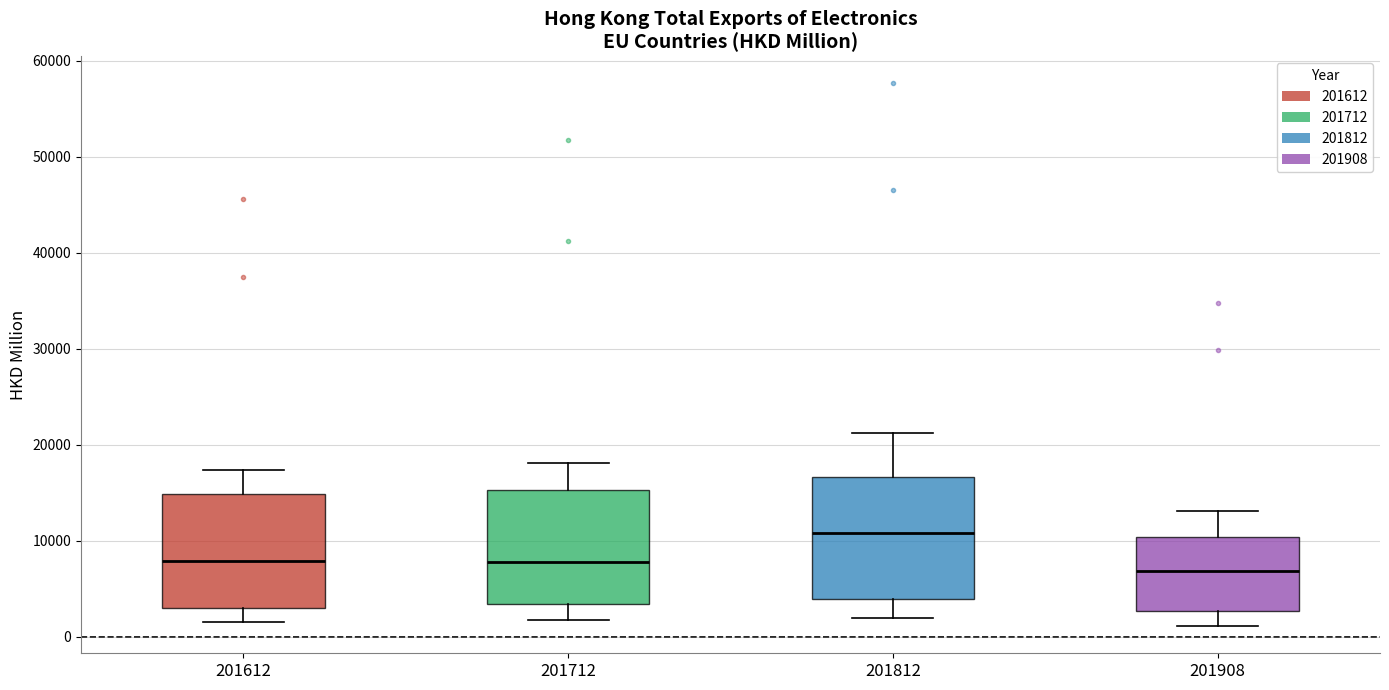

Reading left to right, transcribe this box plot: for each box, give where its median line is, the range the box spans, and where its two whiskers end, as read against the y-axis. The values are not printed on the chart, so give them approximately, as read against the axis.

201612: median 8000, box 3000 to 15000, whiskers 2000 to 17000
201712: median 8000, box 3000 to 15000, whiskers 2000 to 18000
201812: median 11000, box 4000 to 17000, whiskers 2000 to 21000
201908: median 7000, box 3000 to 10000, whiskers 1000 to 13000